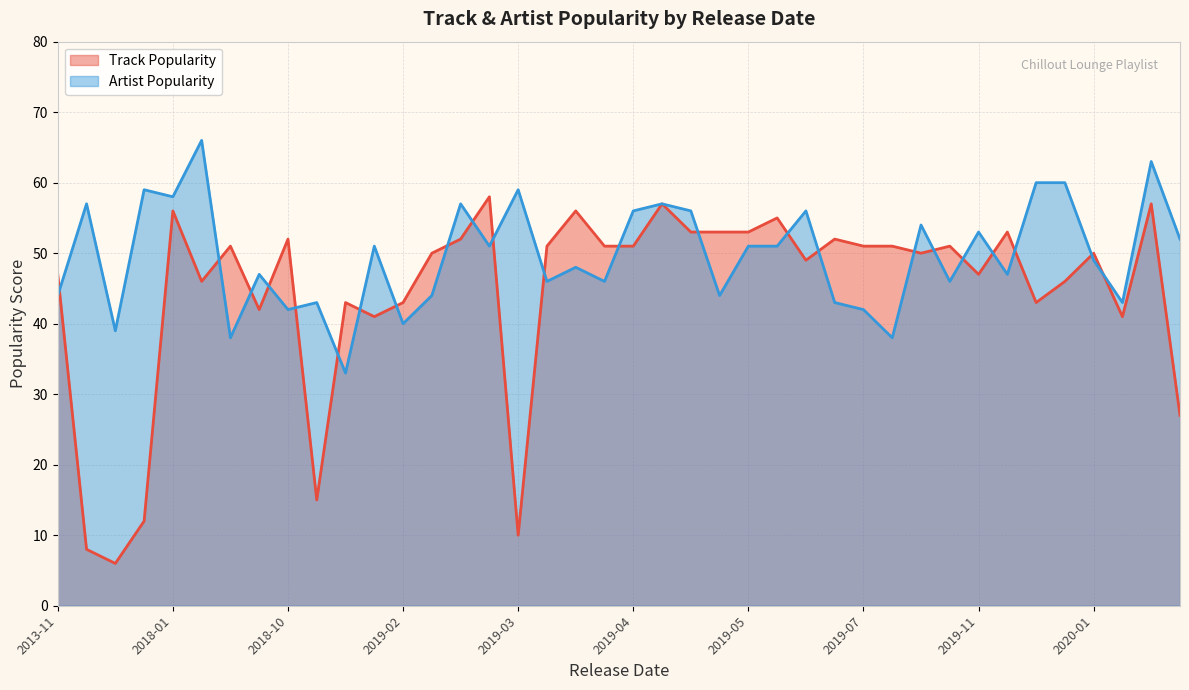

What is the spread (max minus min) of values at 2019-04?

5